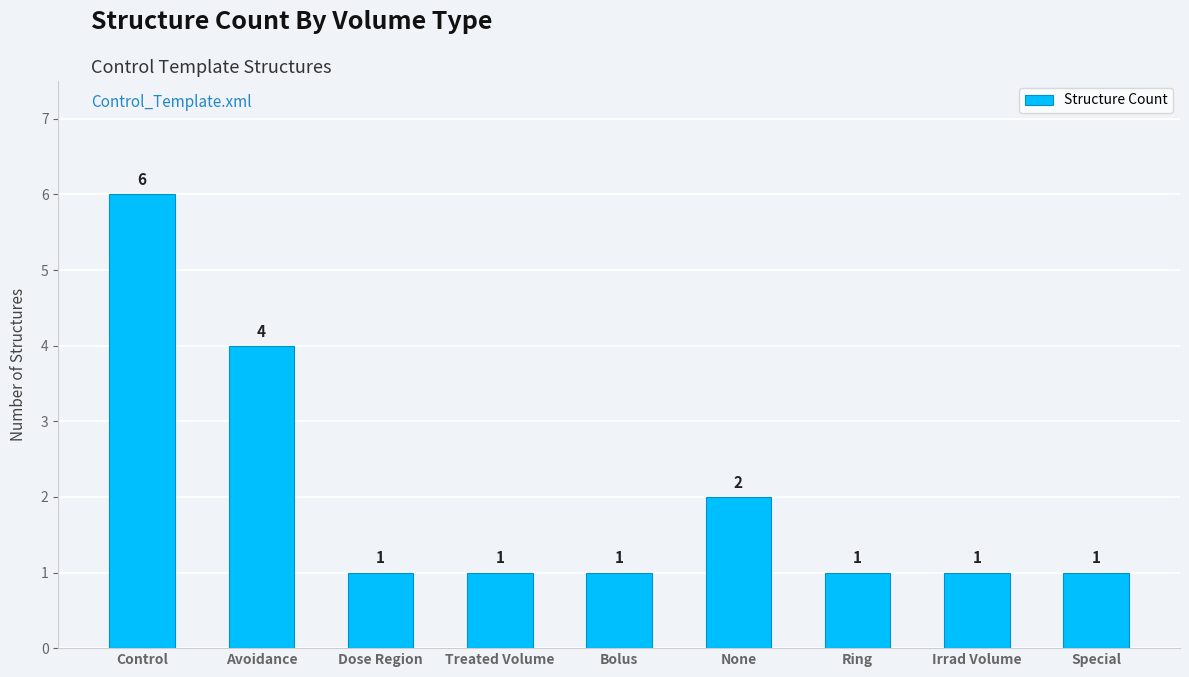

The chart shows a value of 6 at Avoidance. True or false?

False